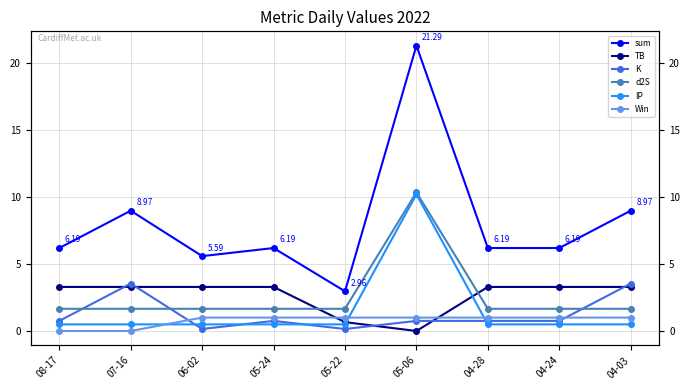

Between 05-22 and 05-06, which series saw the biggest shift?

sum